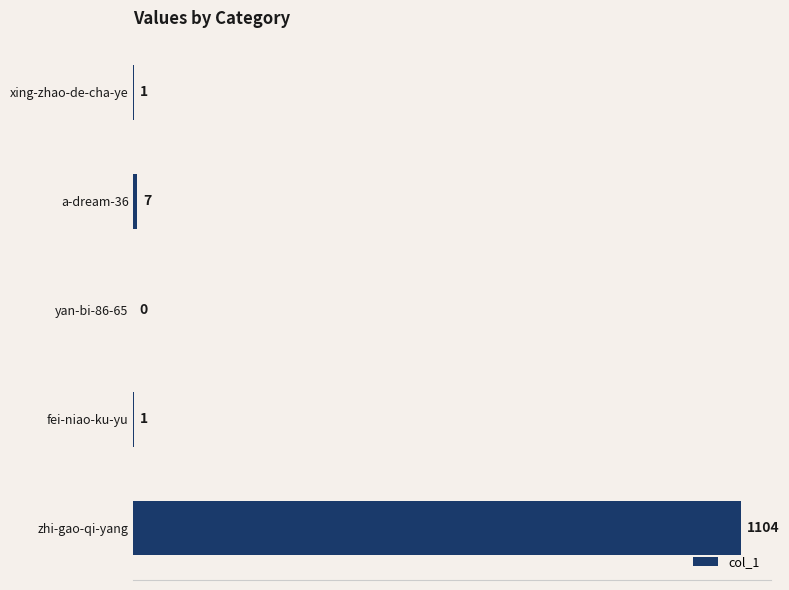

Between a-dream-36 and fei-niao-ku-yu, which is larger?

a-dream-36